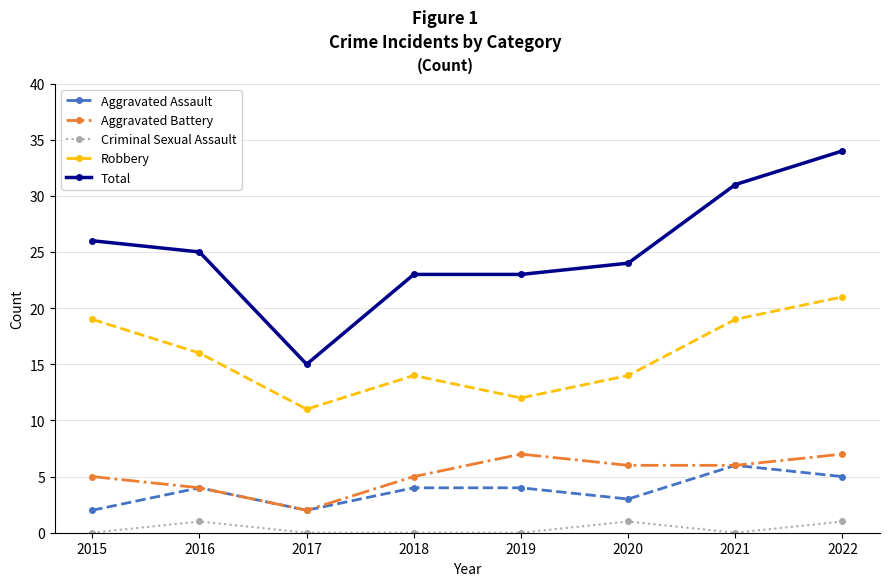

Which series has the widest spread of values?

Total